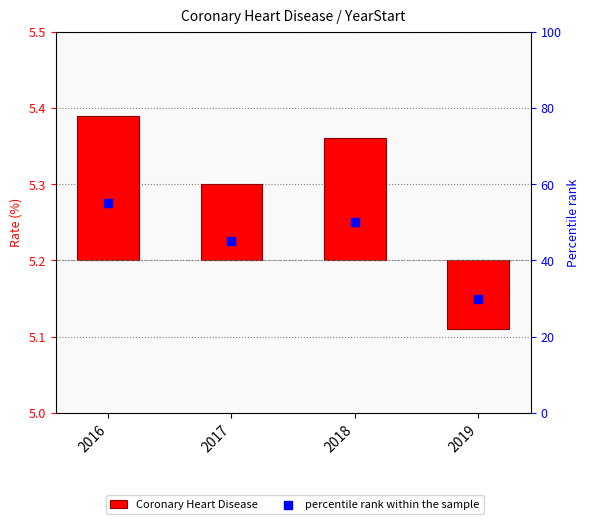

What is the total value across all series at 2018?

50.2